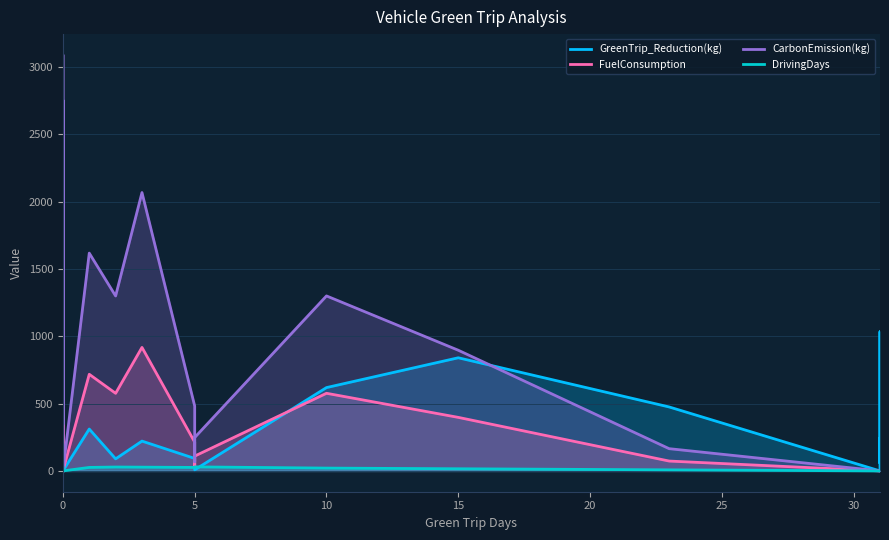

True or false: FuelConsumption has more than 2 points higher than both neighbors.

True